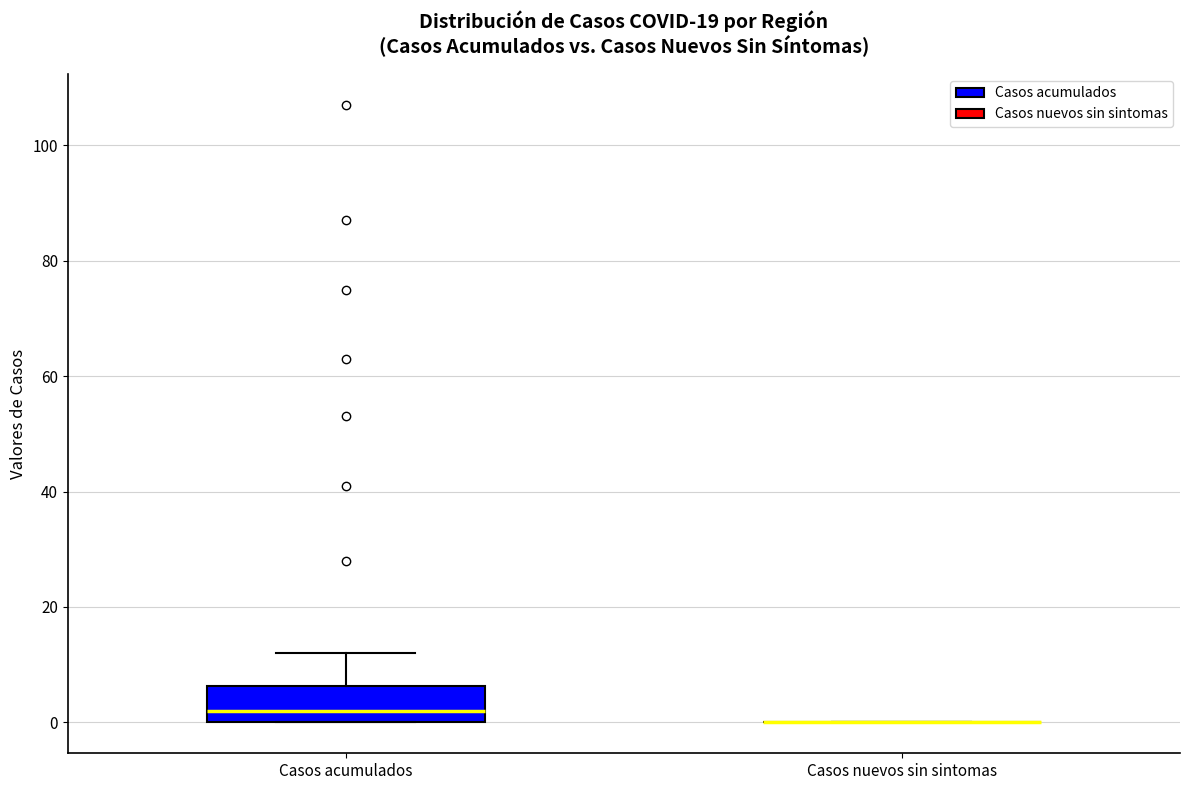

Which box is the tallest, from its lower edge to its upper edge?

Casos acumulados